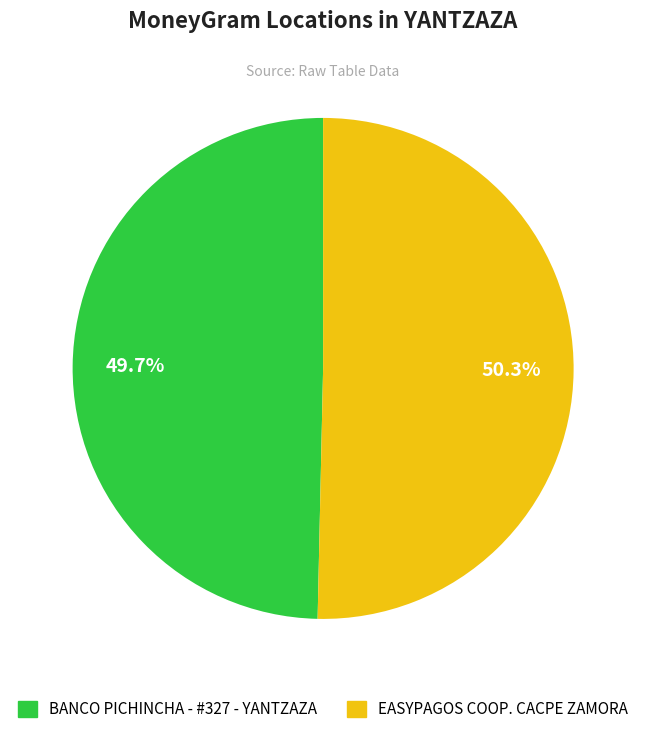

What percentage is NOT represented by EASYPAGOS COOP. CACPE ZAMORA?

49.7%